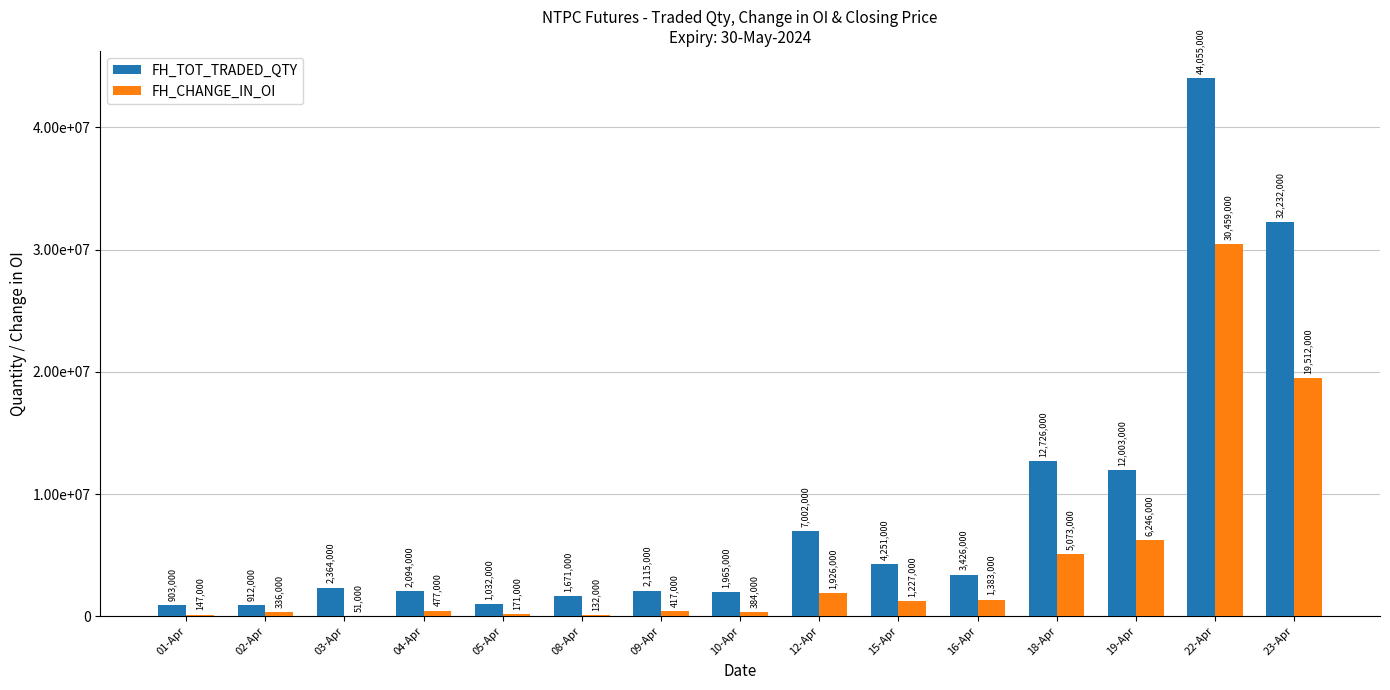

Which series has the widest spread of values?

FH_TOT_TRADED_QTY